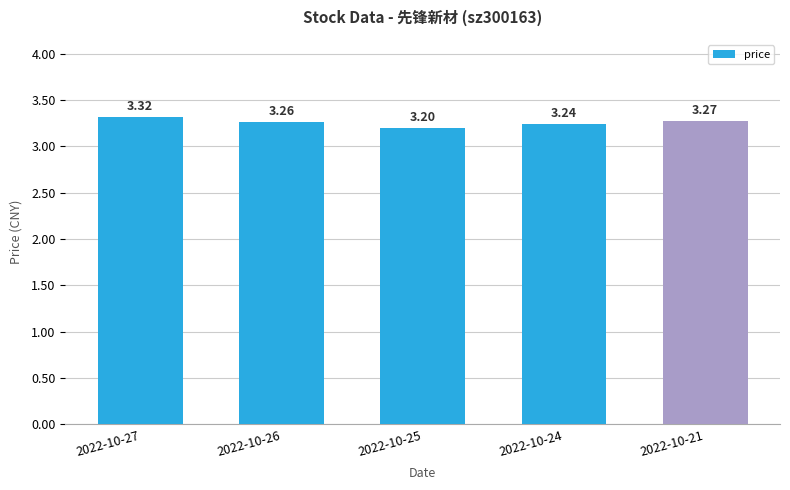

How many values are between 3 and 4?

5